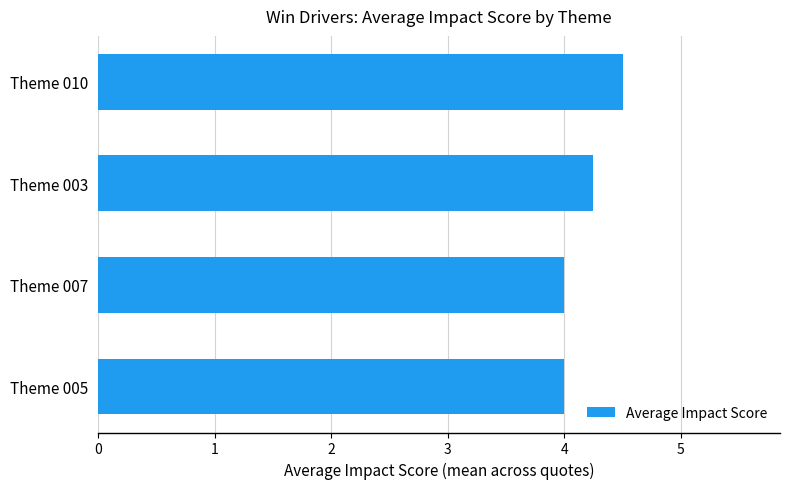

Which label corresponds to the largest value in the chart?

Theme 010